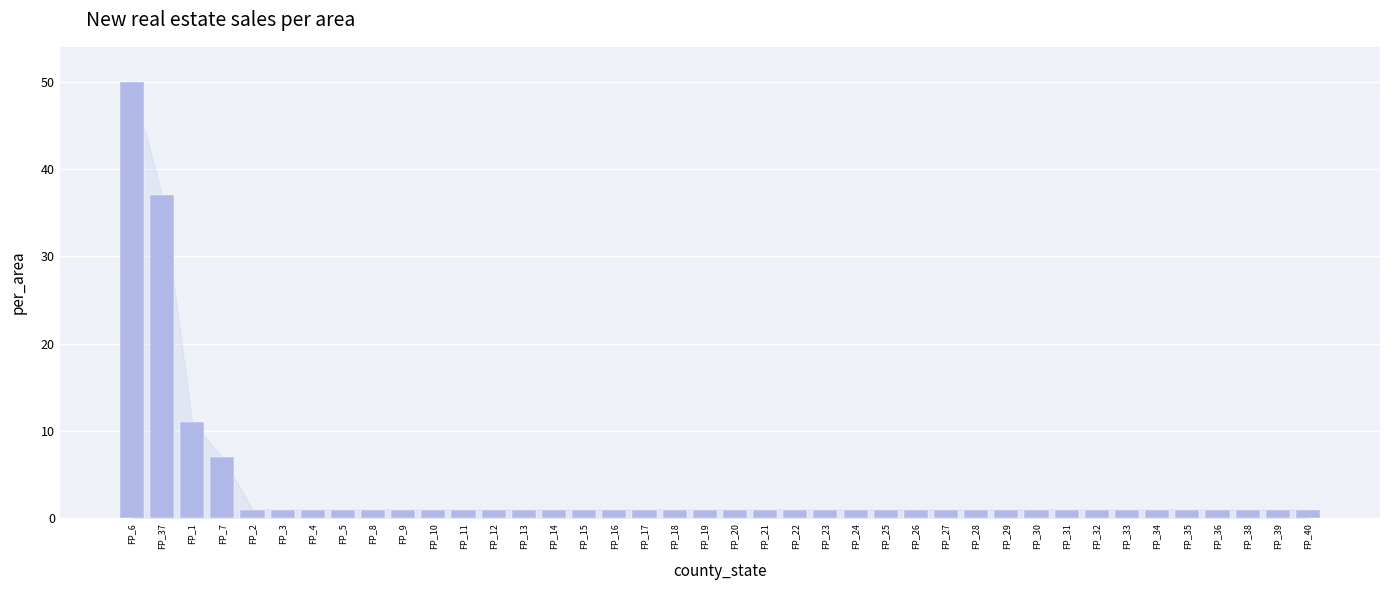

How many series are shown in this chart?

1